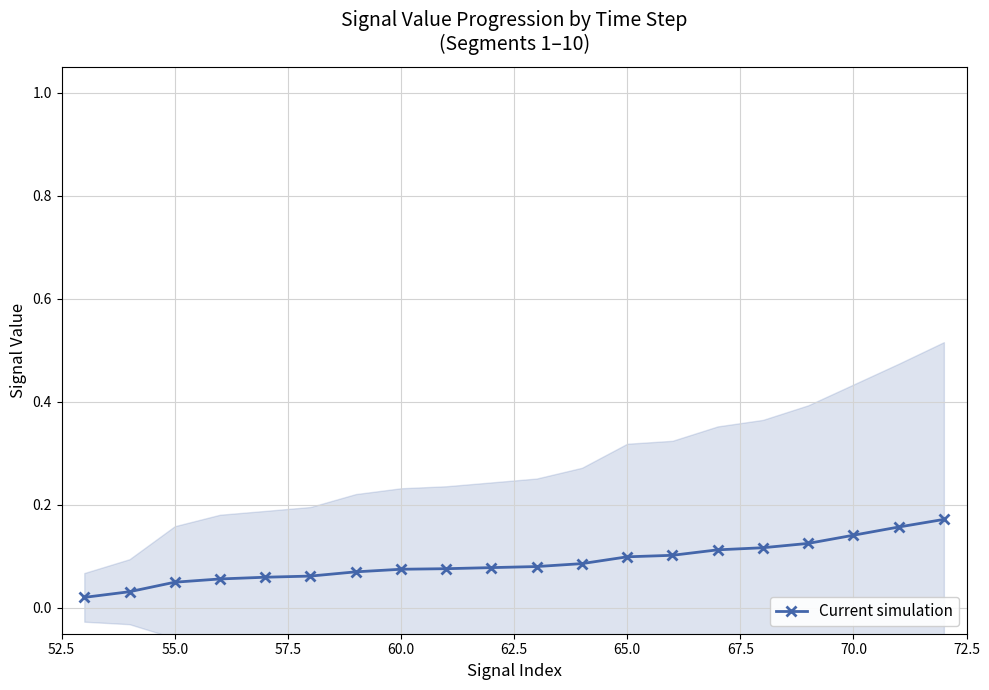

Count the number of data series in this chart.

1